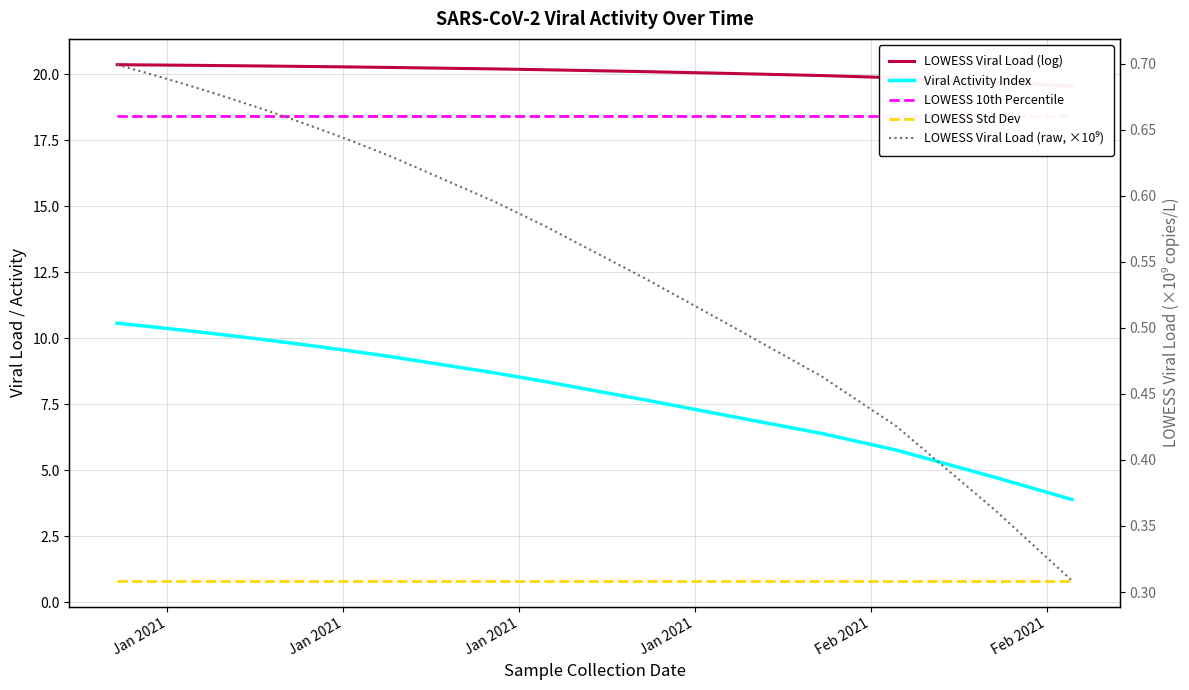

What is the value of the LOWESS Std Dev point at the 8th from the left?

0.8